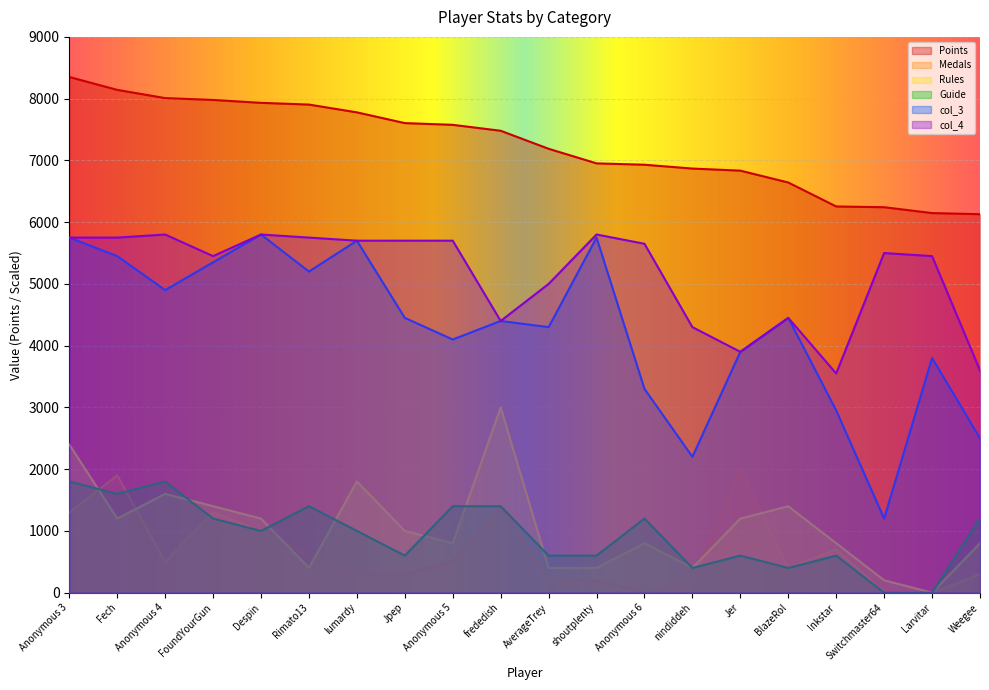

At which category does the chart reach its peak across all series?

Anonymous 3